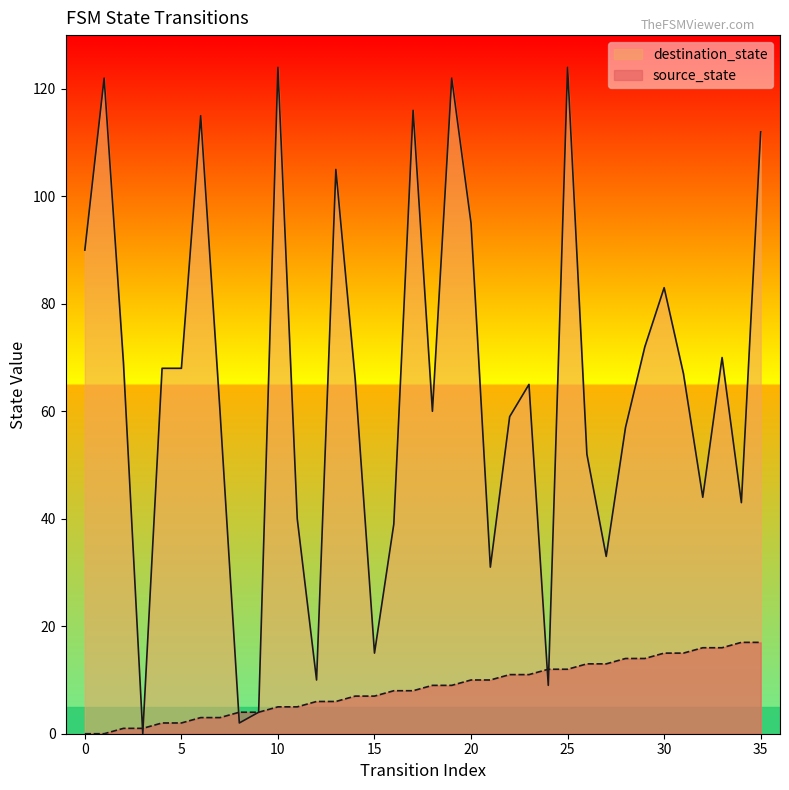

What is the value of the source_state point at the 25th from the left?

12